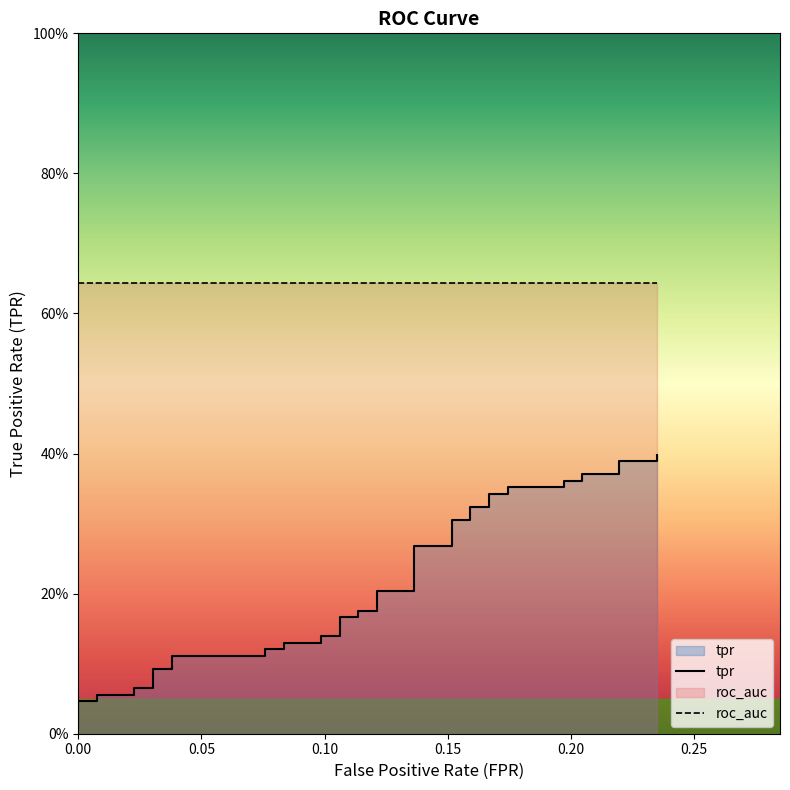

What is the maximum value shown in the chart?

0.4